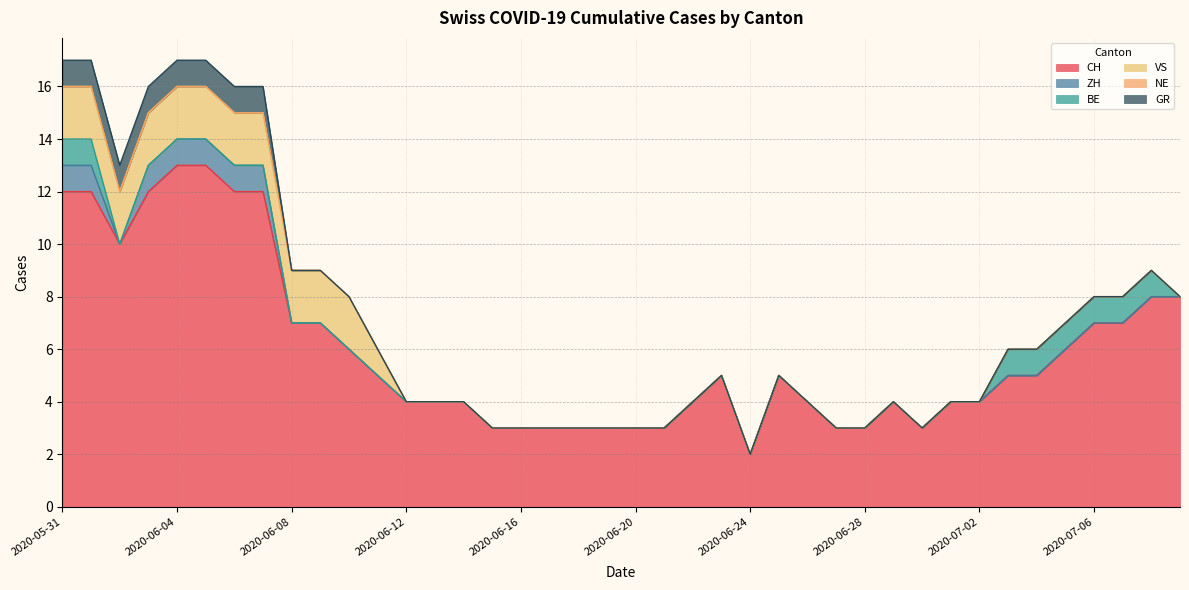

At how many categories does at least one series exceed 10?

7